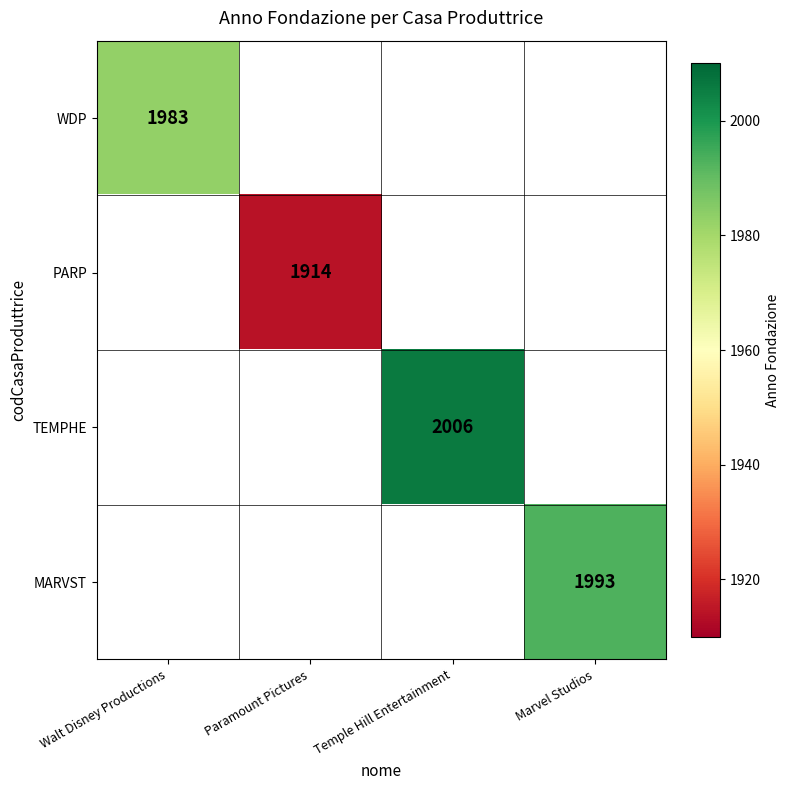

The value of MARVST at Marvel Studios is 2934. True or false?

False